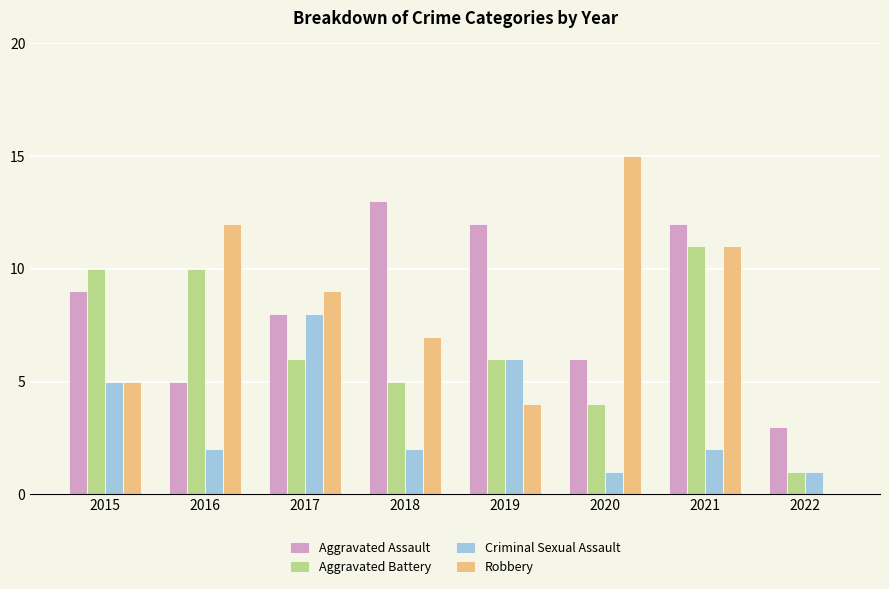

What is the sum of the Aggravated Battery values at 2017 and 2019?

12